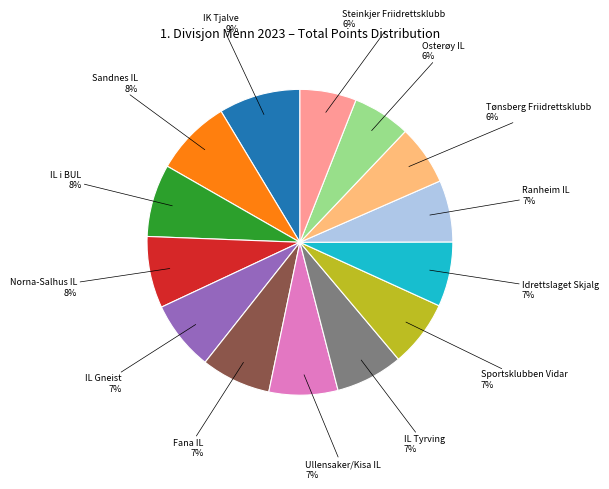

Is there a majority slice in this chart?

No